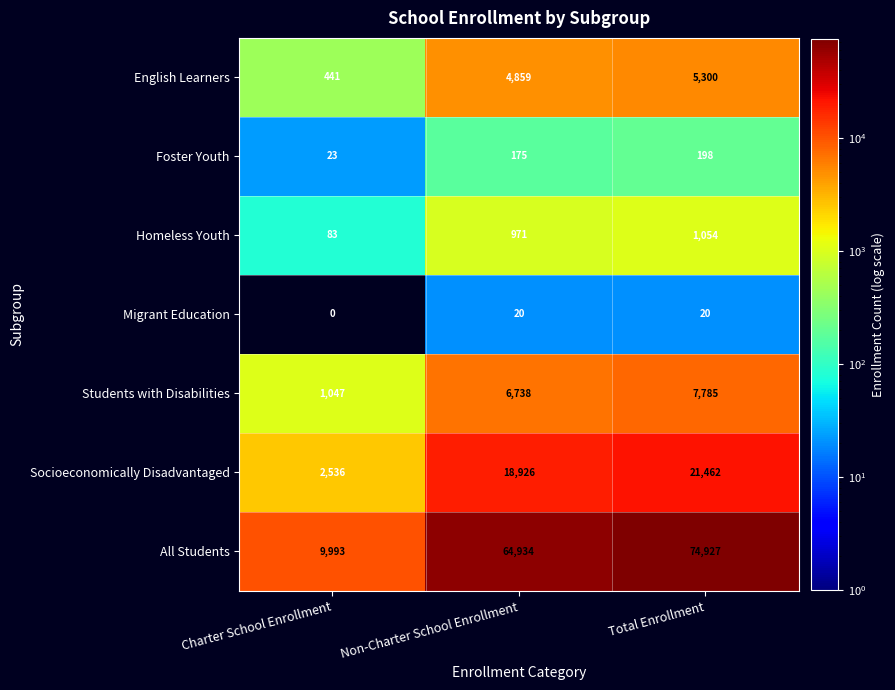

What is the average value of the Homeless Youth series?

703